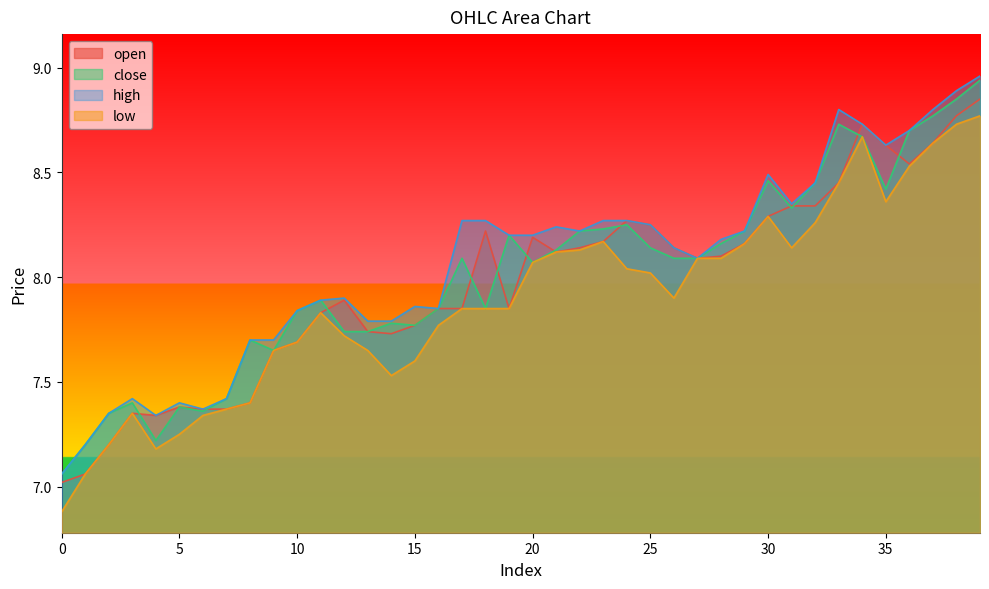

Reading right to left, transcribe all the data shown in this chart.

open: 39=8.8	38=8.8	37=8.6	36=8.5	35=8.6	34=8.7	33=8.4	32=8.3	31=8.3	30=8.3	29=8.2	28=8.1	27=8.1	26=8.1	25=8.2	24=8.3	23=8.2	22=8.1	21=8.1	20=8.2	19=7.8	18=8.2	17=7.8	16=7.8	15=7.8	14=7.7	13=7.7	12=7.9	11=7.8	10=7.7	9=7.7	8=7.4	7=7.4	6=7.4	5=7.4	4=7.3	3=7.3	2=7.2	1=7.1	0=7.0
close: 39=8.9	38=8.8	37=8.8	36=8.7	35=8.4	34=8.7	33=8.7	32=8.4	31=8.3	30=8.5	29=8.2	28=8.2	27=8.1	26=8.1	25=8.1	24=8.2	23=8.2	22=8.2	21=8.1	20=8.1	19=8.2	18=7.8	17=8.1	16=7.8	15=7.8	14=7.8	13=7.7	12=7.7	11=7.9	10=7.8	9=7.7	8=7.7	7=7.4	6=7.4	5=7.4	4=7.2	3=7.4	2=7.3	1=7.2	0=7.1
high: 39=9.0	38=8.9	37=8.8	36=8.7	35=8.6	34=8.7	33=8.8	32=8.4	31=8.3	30=8.5	29=8.2	28=8.2	27=8.1	26=8.1	25=8.2	24=8.3	23=8.3	22=8.2	21=8.2	20=8.2	19=8.2	18=8.3	17=8.3	16=7.8	15=7.9	14=7.8	13=7.8	12=7.9	11=7.9	10=7.8	9=7.7	8=7.7	7=7.4	6=7.4	5=7.4	4=7.3	3=7.4	2=7.3	1=7.2	0=7.1
low: 39=8.8	38=8.7	37=8.6	36=8.5	35=8.4	34=8.7	33=8.4	32=8.3	31=8.1	30=8.3	29=8.2	28=8.1	27=8.1	26=7.9	25=8.0	24=8.0	23=8.2	22=8.1	21=8.1	20=8.1	19=7.8	18=7.8	17=7.8	16=7.8	15=7.6	14=7.5	13=7.7	12=7.7	11=7.8	10=7.7	9=7.7	8=7.4	7=7.4	6=7.3	5=7.2	4=7.2	3=7.3	2=7.2	1=7.1	0=6.9